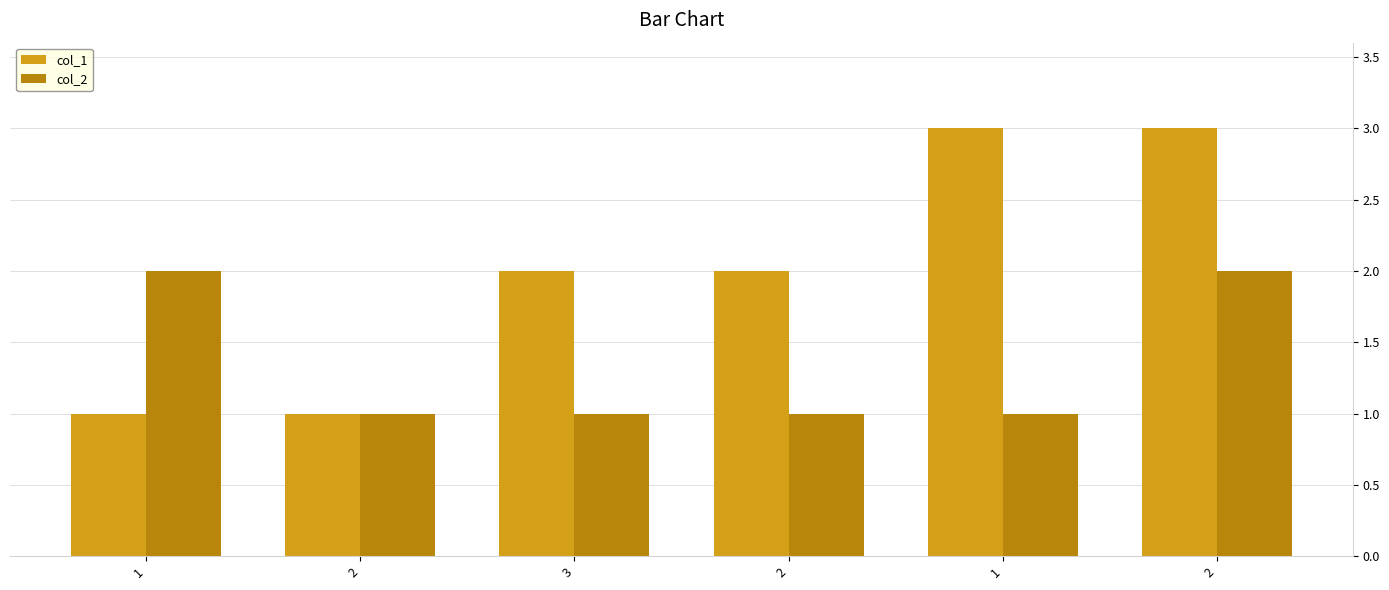

Count the number of categories in the chart.

6